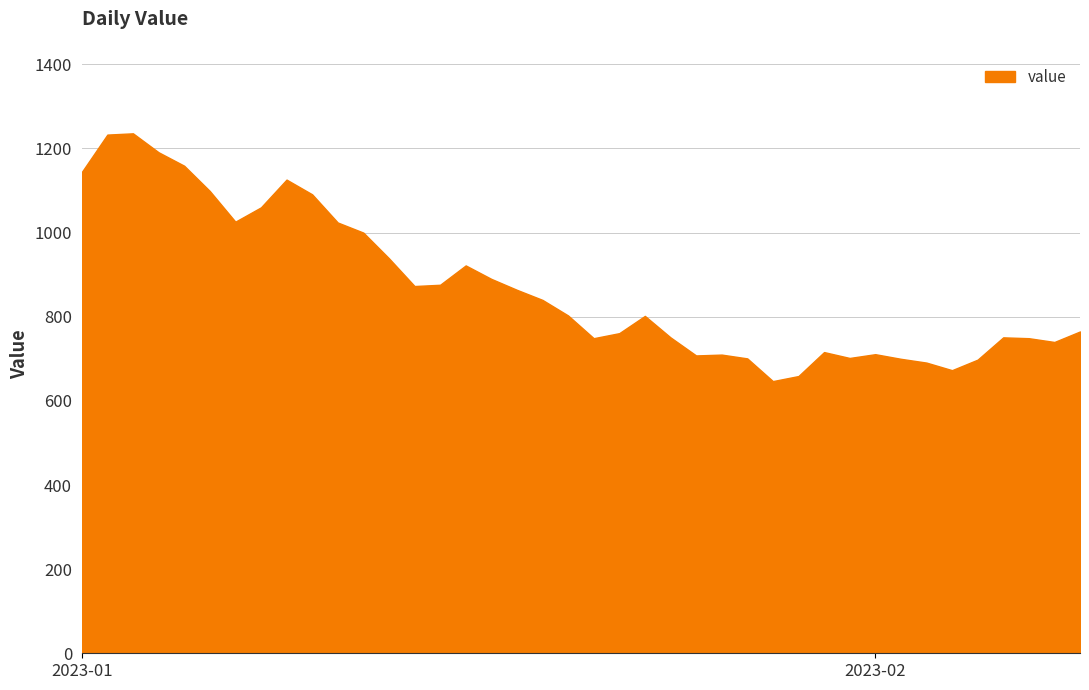

What is the maximum value shown in the chart?

1236